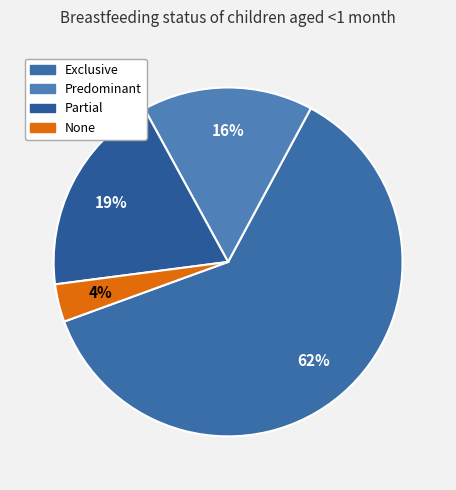

What percentage is the Predominant slice, to the nearest percent?

16%